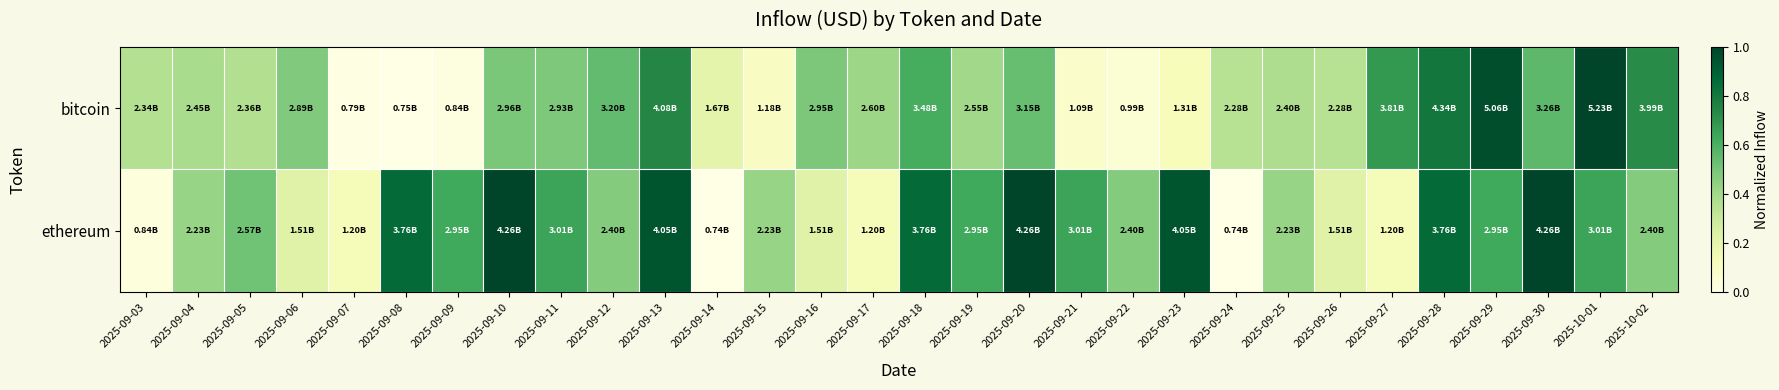

Rank the series by their maximum value, from highest to lowest.

bitcoin, ethereum